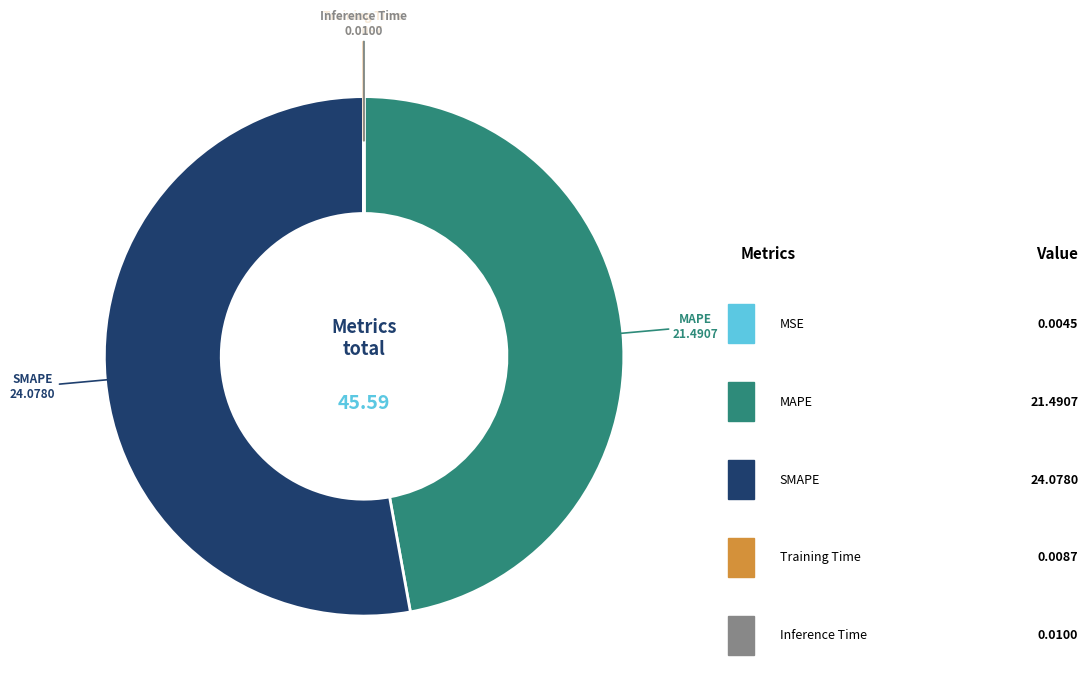

Is there a majority slice in this chart?

Yes